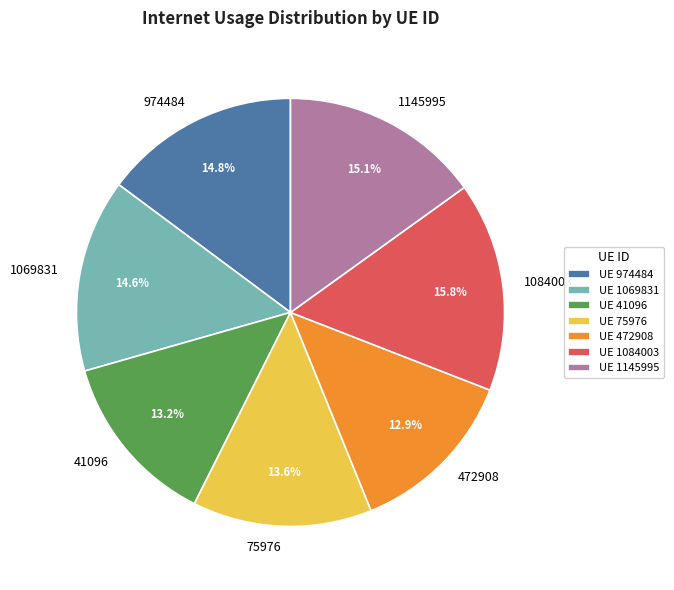

Does 1069831 account for over 50% of the chart?

No